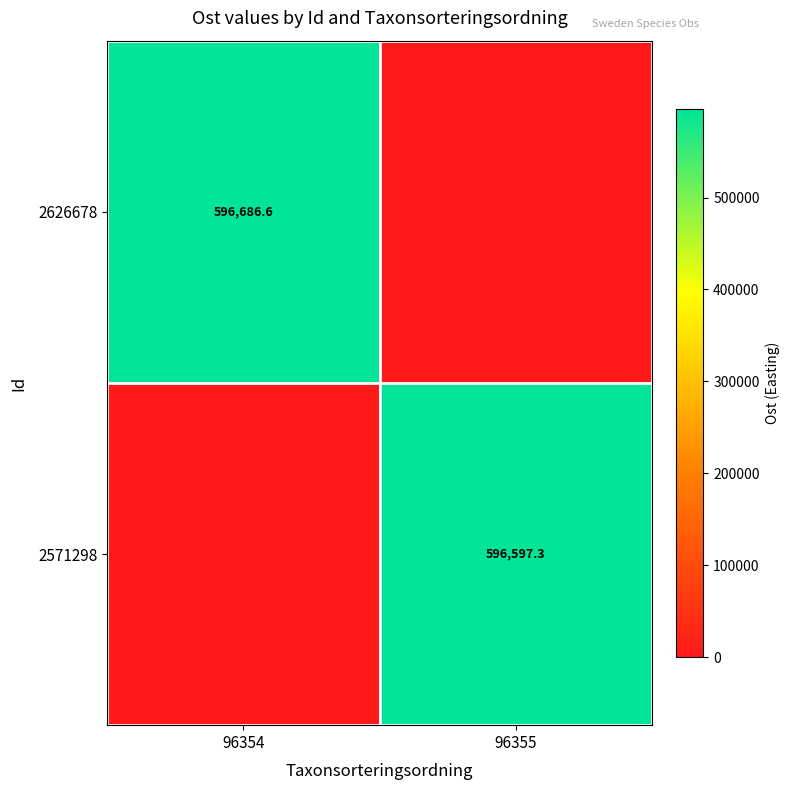

True or false: 2626678 has a value of 596686.6 at 96354.

True